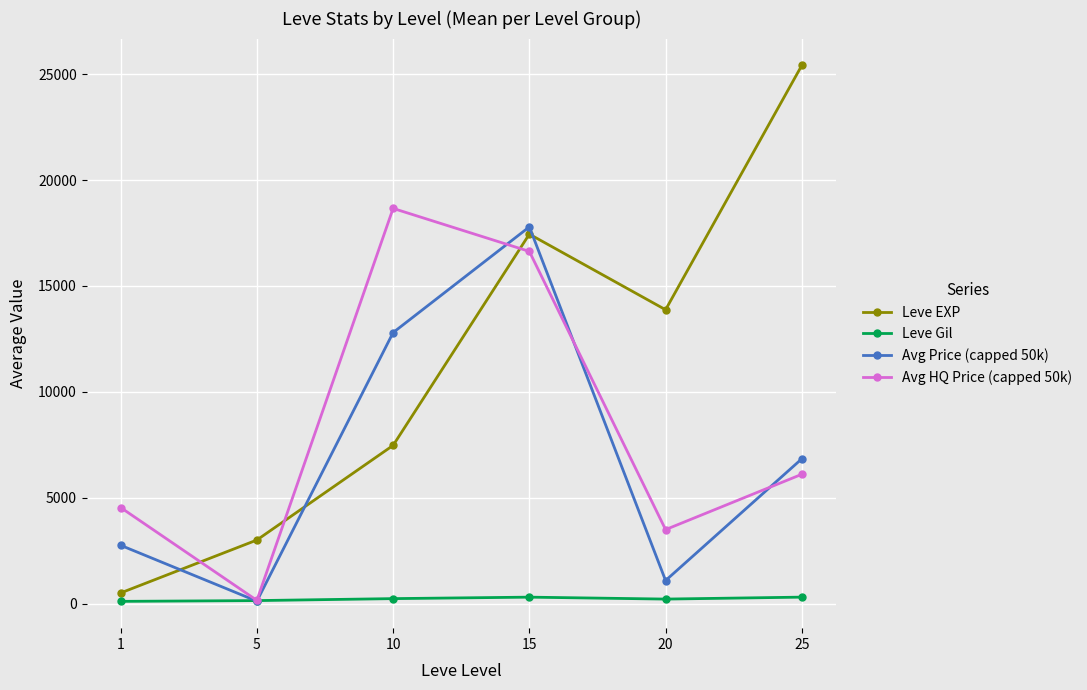

How many intersections are there between Avg Price (capped 50k) and Leve EXP?

3